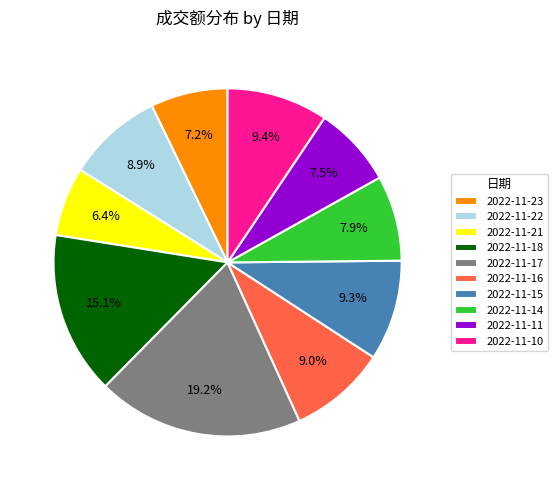

What percentage is NOT represented by 2022-11-17?

80.8%